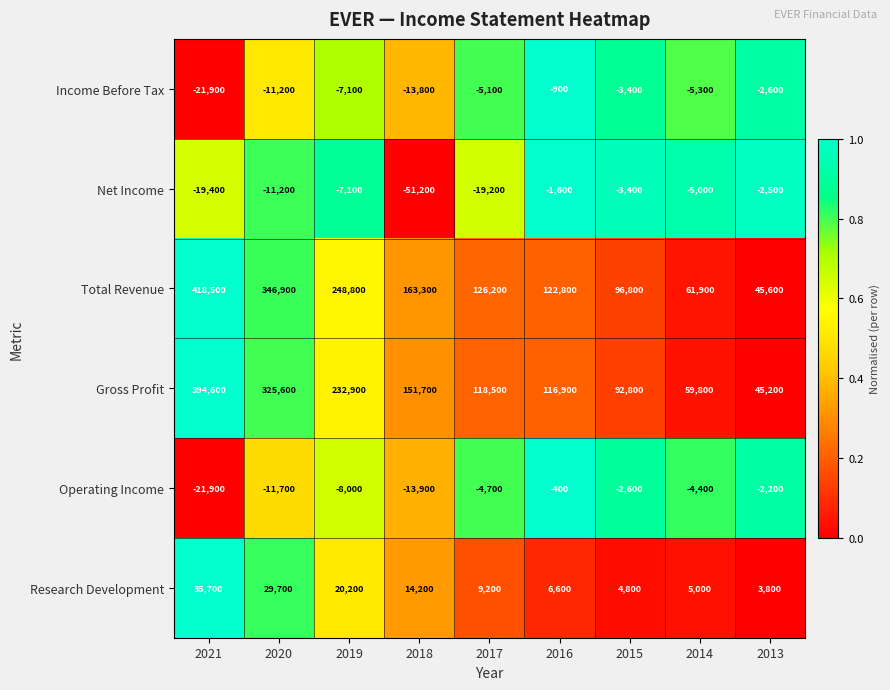

What is the spread (max minus min) of values at 2015?

100200